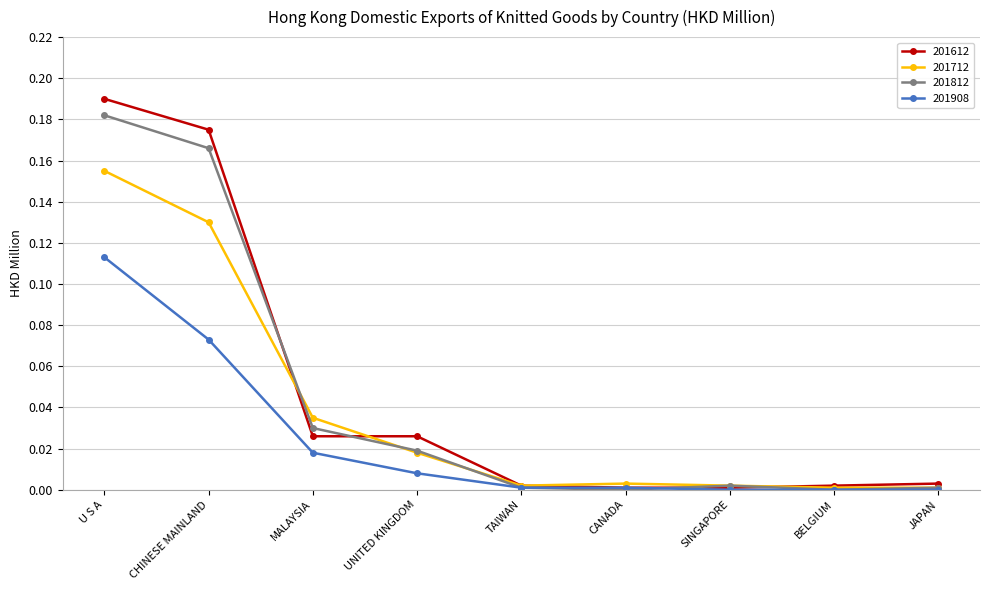

What position from the right is MALAYSIA?

7